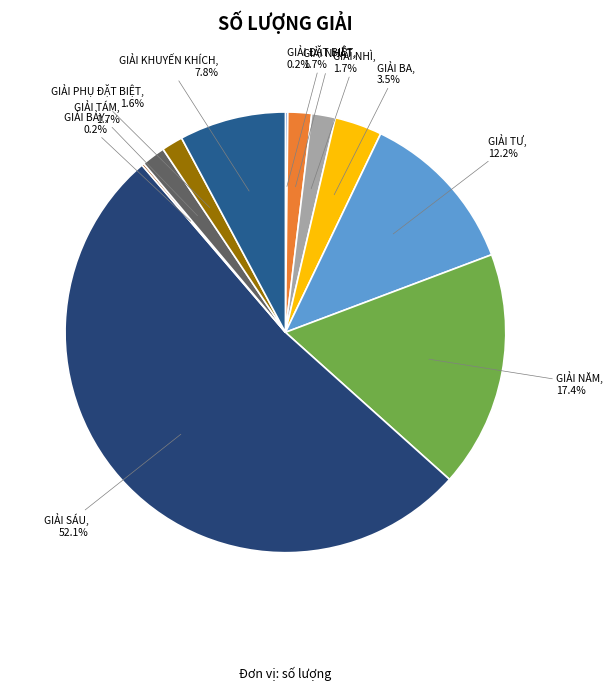

Which category has the smallest portion of the pie?

GIẢI ĐẶT BIỆT